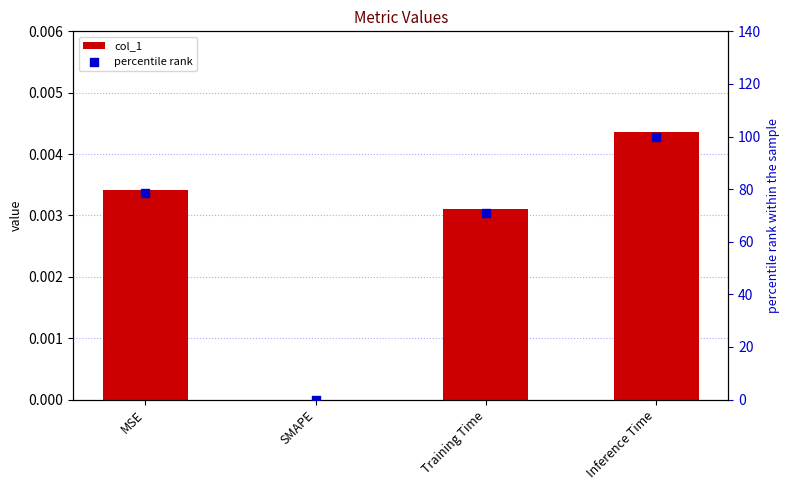

Is the value of col_1 at SMAPE greater than the value of percentile rank at Training Time?

No